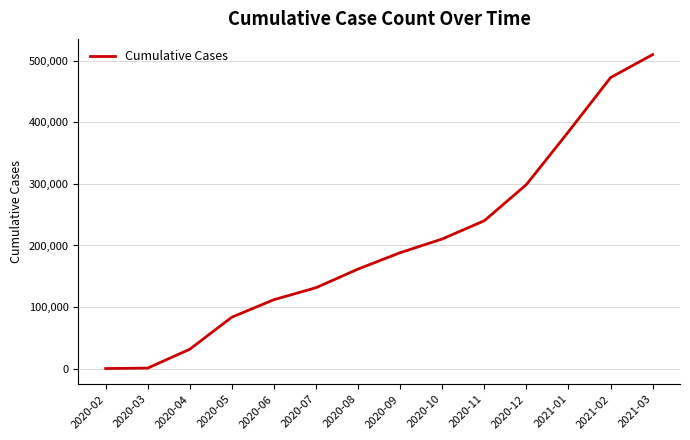

What is the change in value from 2020-05 to 2021-01?

+301406